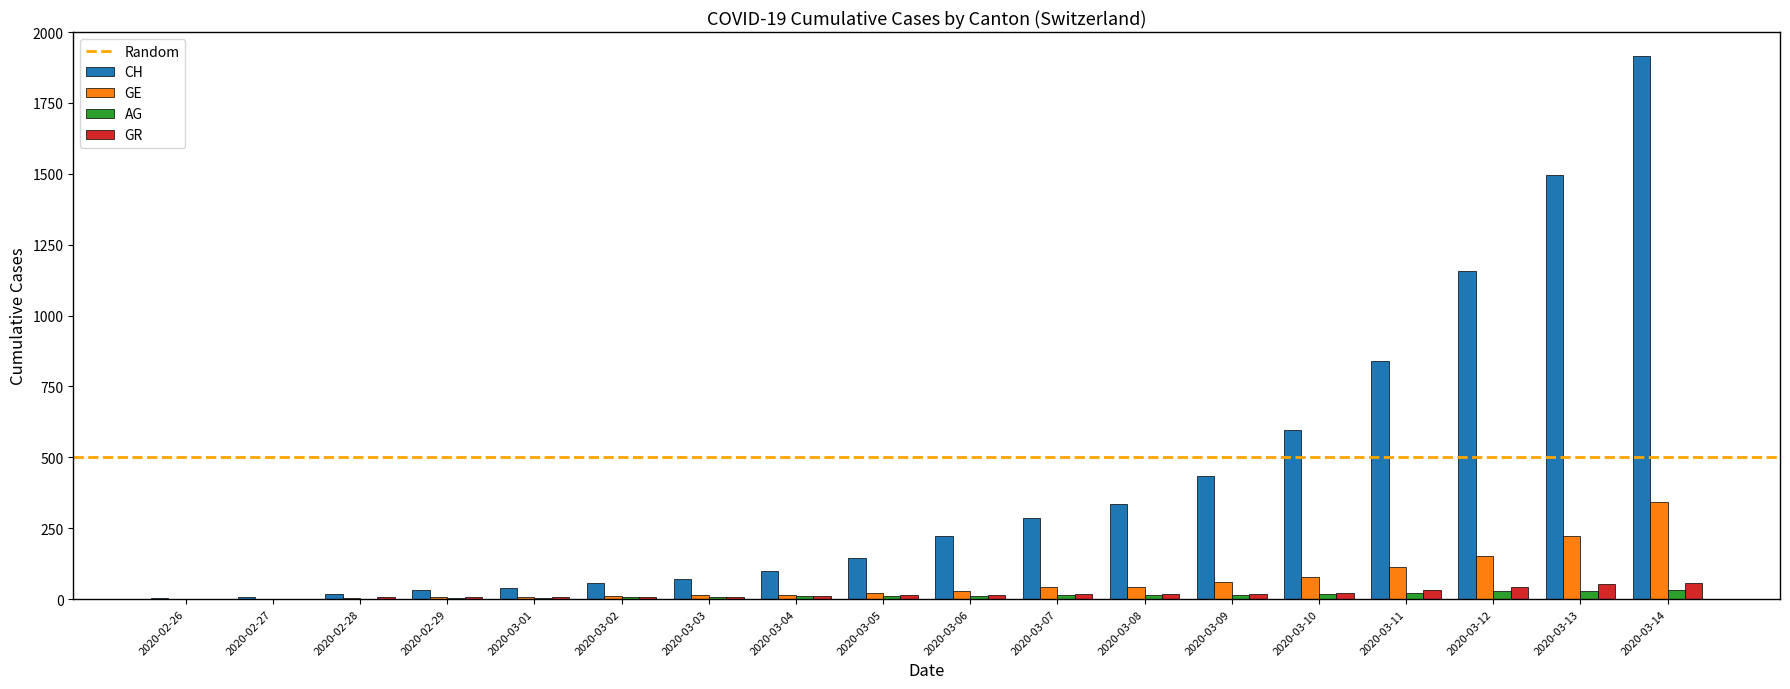

At which category is the sum across all series the highest?

2020-03-14